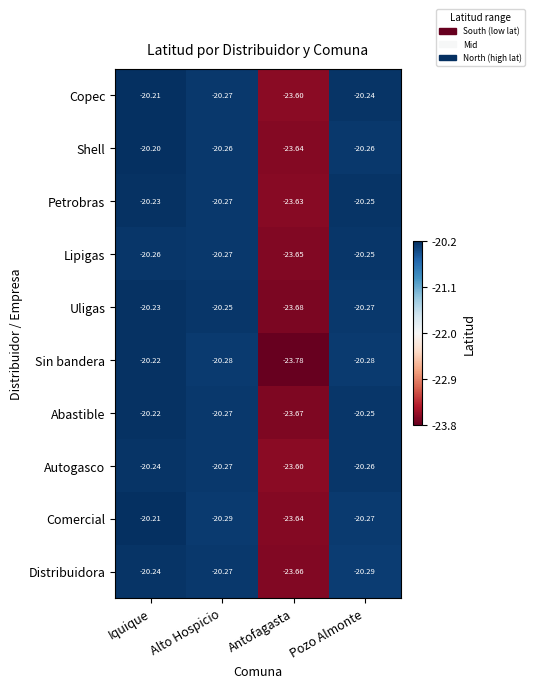

At which category does the chart reach its peak across all series?

Iquique